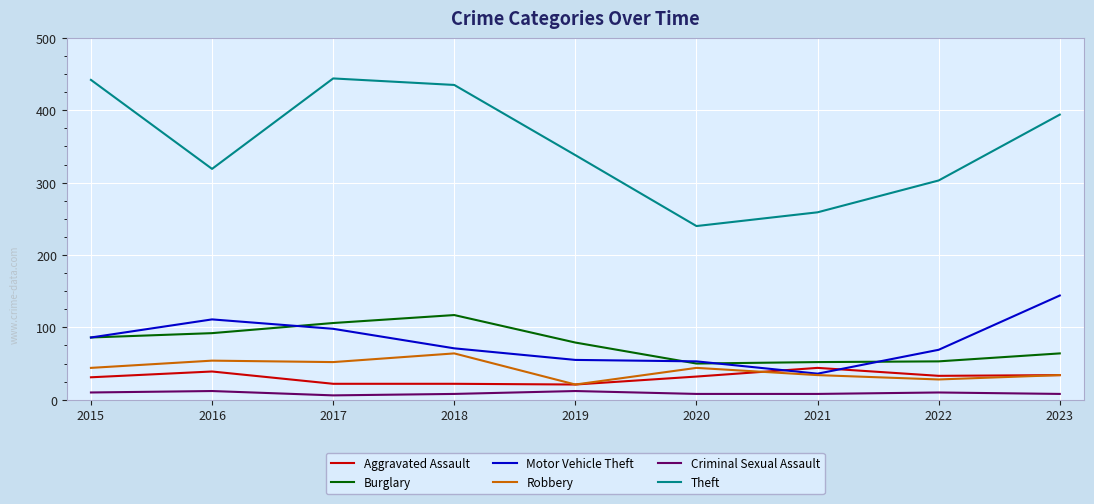

True or false: Burglary and Criminal Sexual Assault cross at least once.

False